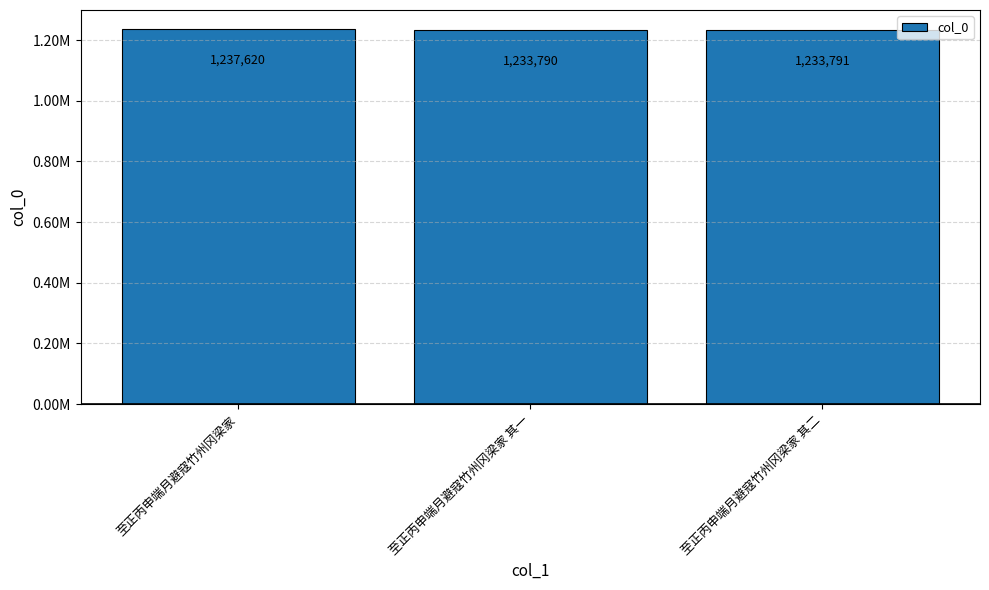

Reading left to right, list all the values displayed in this chart.

至正丙申端月避寇竹州冈梁家=1237620	至正丙申端月避寇竹州冈梁家 其一=1233790	至正丙申端月避寇竹州冈梁家 其二=1233791